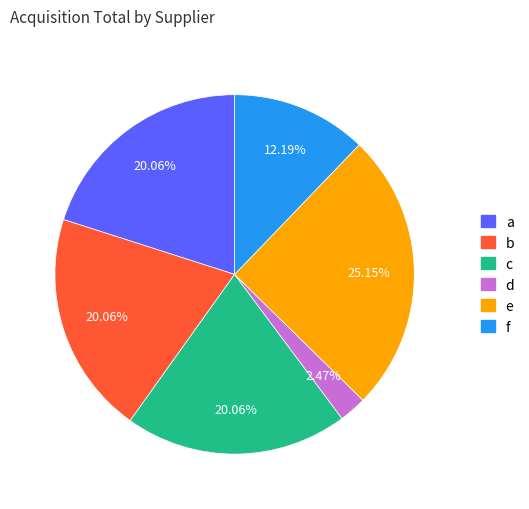

Between d and e, which is larger?

e